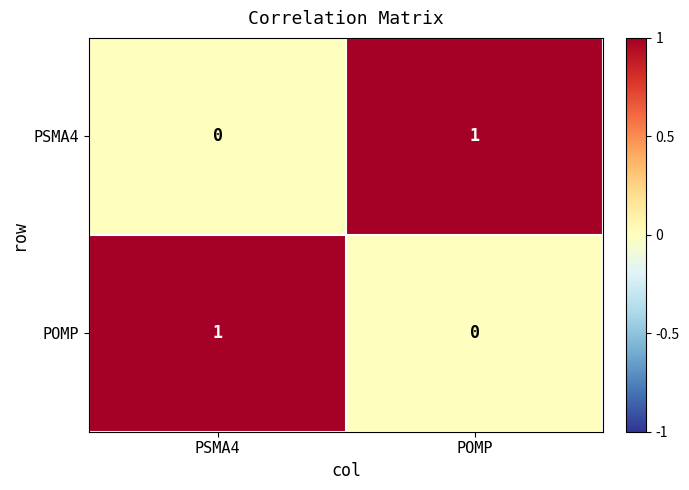

How many data points does each series have?

2